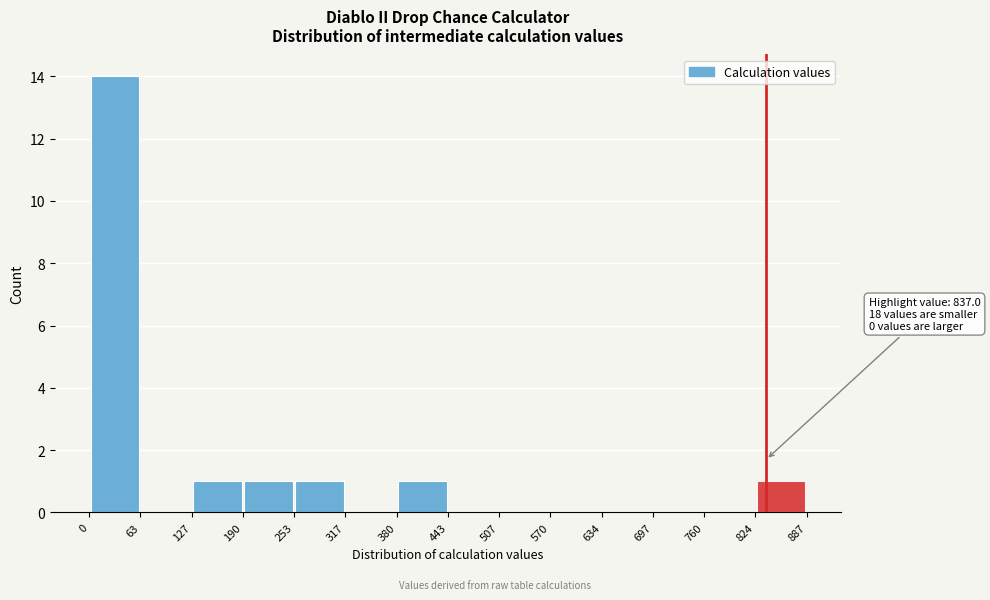

Over which range of the x-axis is the bar tallest?

0 to 63